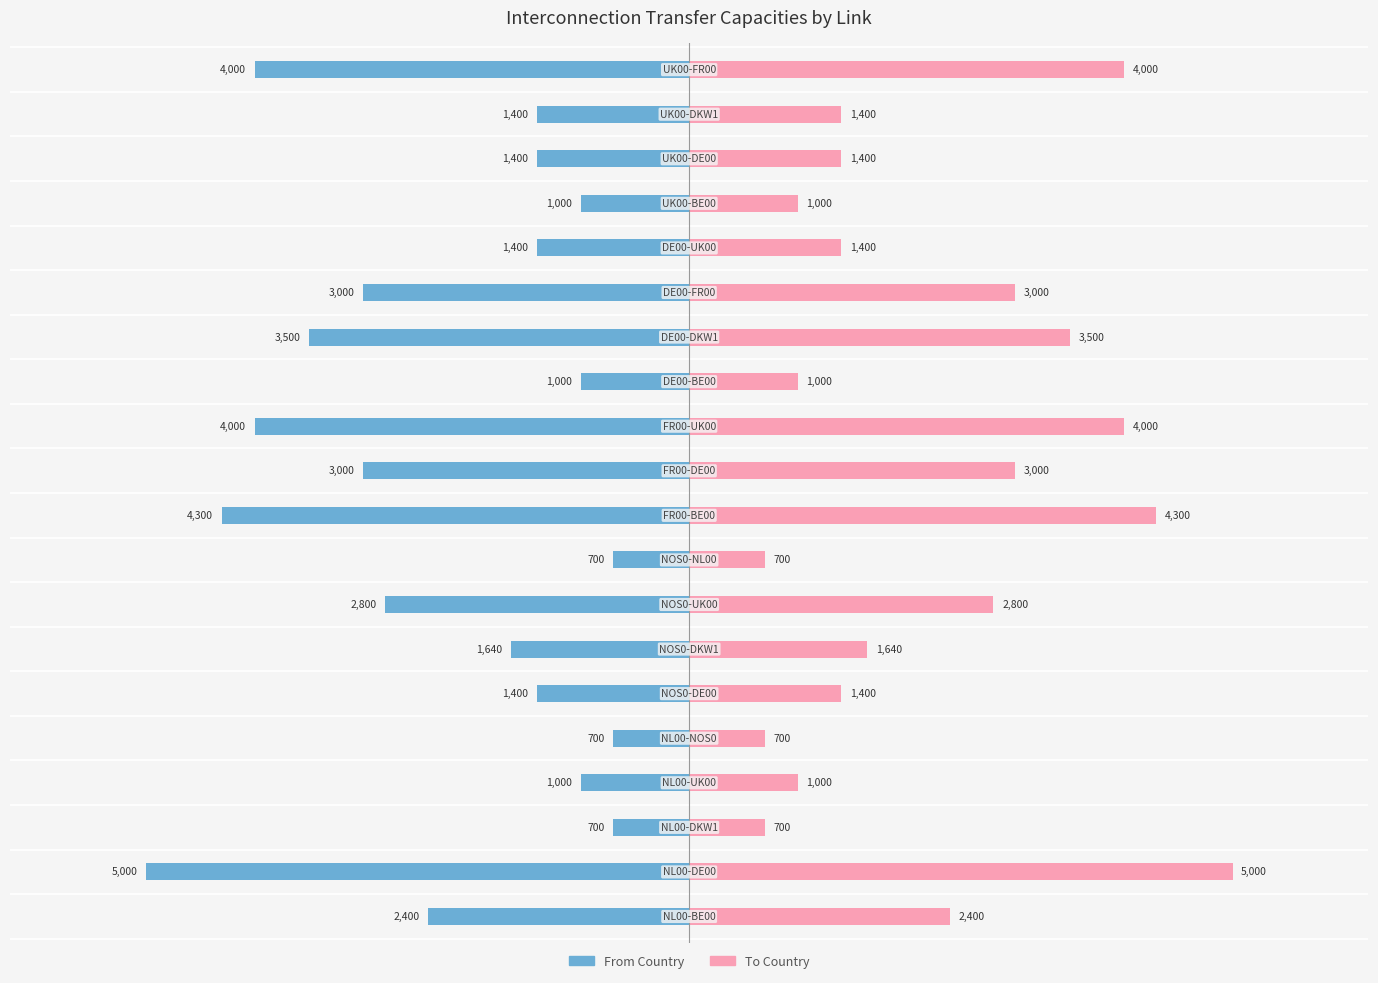

Rank the series by their average value, from highest to lowest.

To, From